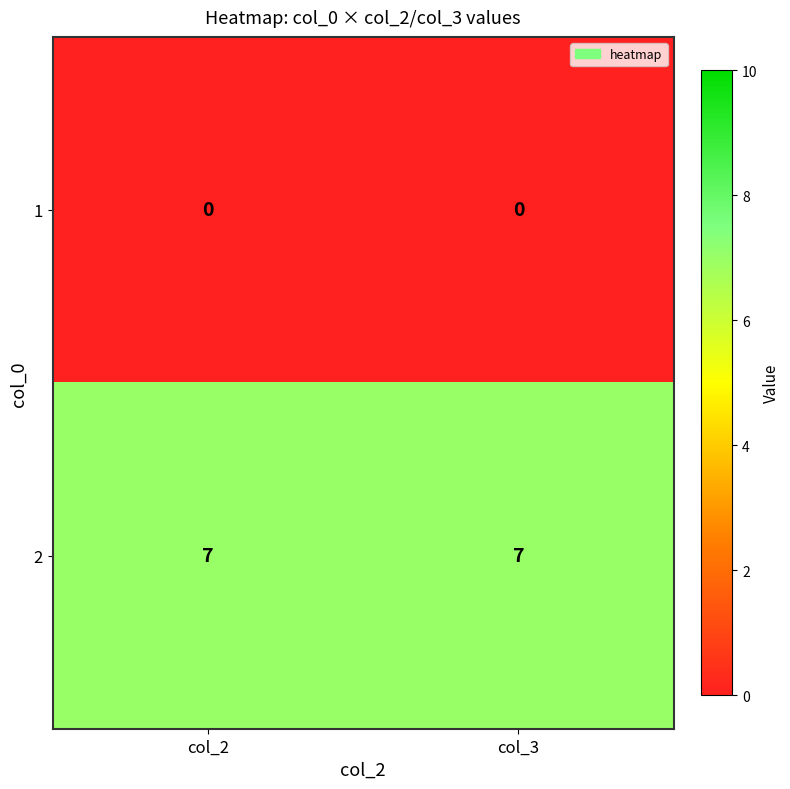

What is the difference between the highest and lowest values at col_2?

7